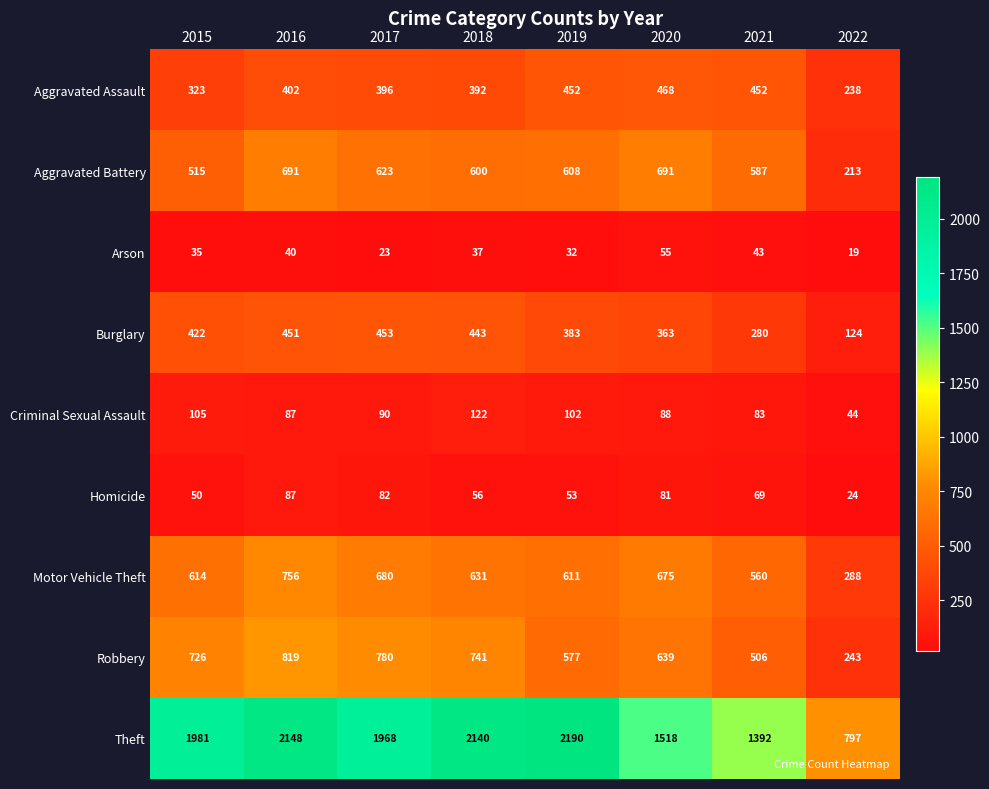

The Criminal Sexual Assault series shows 60 at 2016. True or false?

False